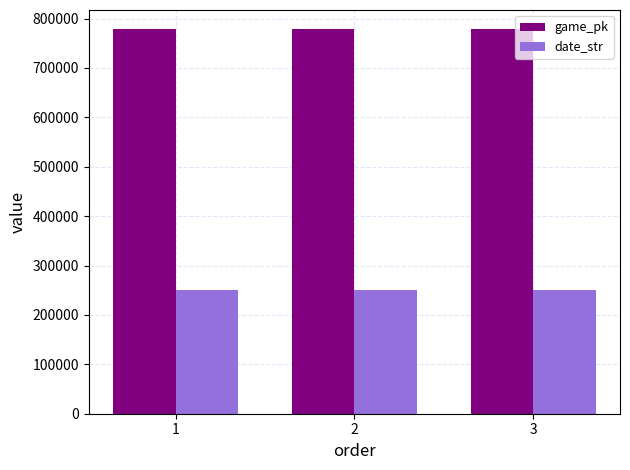

What is the sum of the date_str values at 1 and 3?

500830